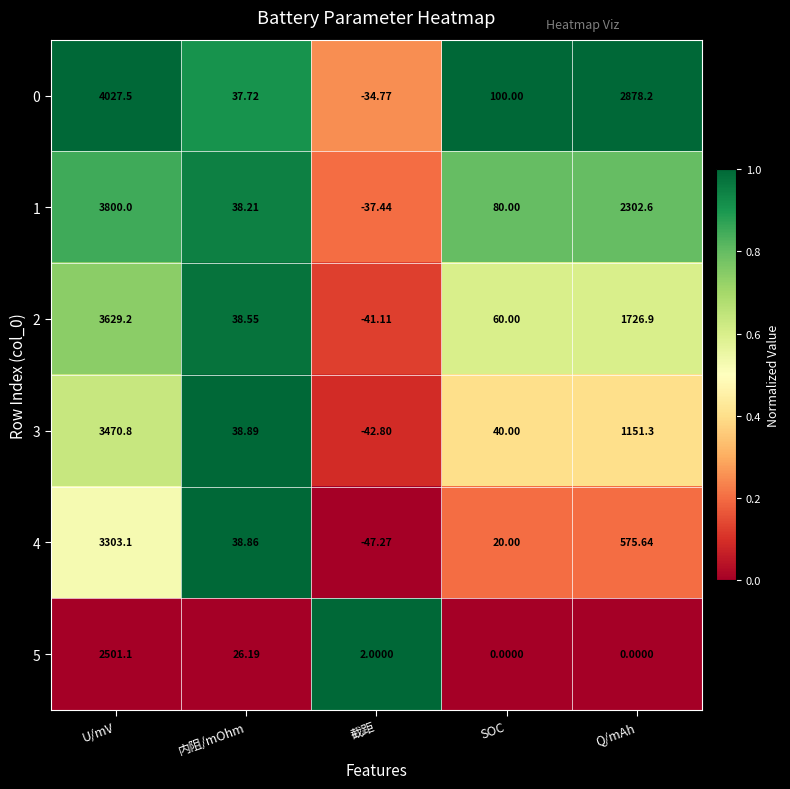

Rank the categories by 4 value from lowest to highest.

截距, SOC, 内阻/mOhm, Q/mAh, U/mV